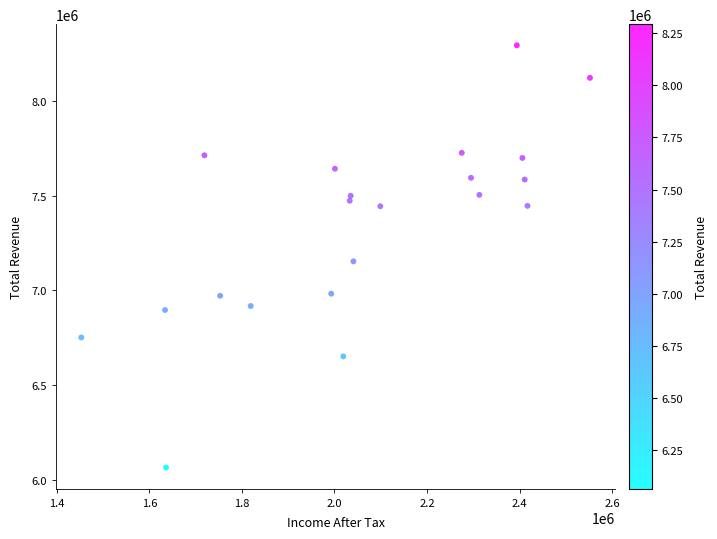

What is the range of X values (max minus min)?

1099000